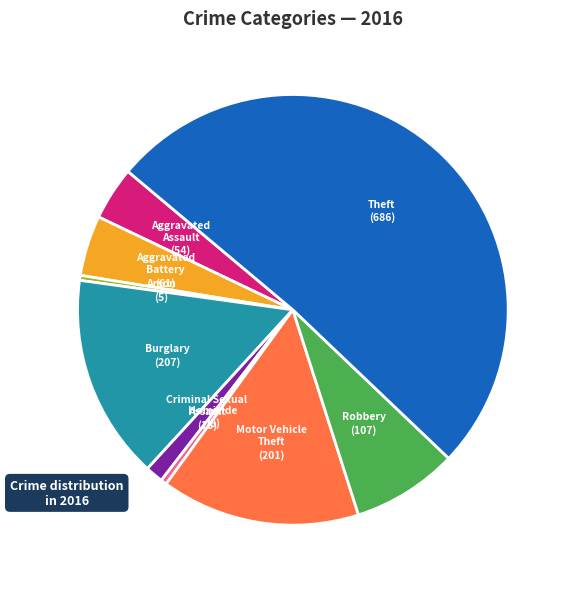

Combined, do Criminal Sexual Assault and Theft account for over 50%?

Yes